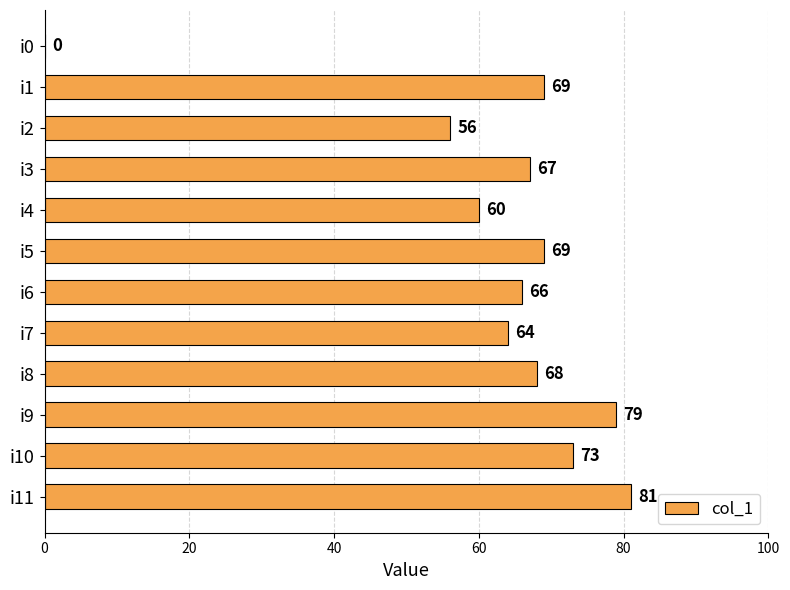

Reading bottom to top, transcribe all the data shown in this chart.

i11=81	i10=73	i9=79	i8=68	i7=64	i6=66	i5=69	i4=60	i3=67	i2=56	i1=69	i0=0